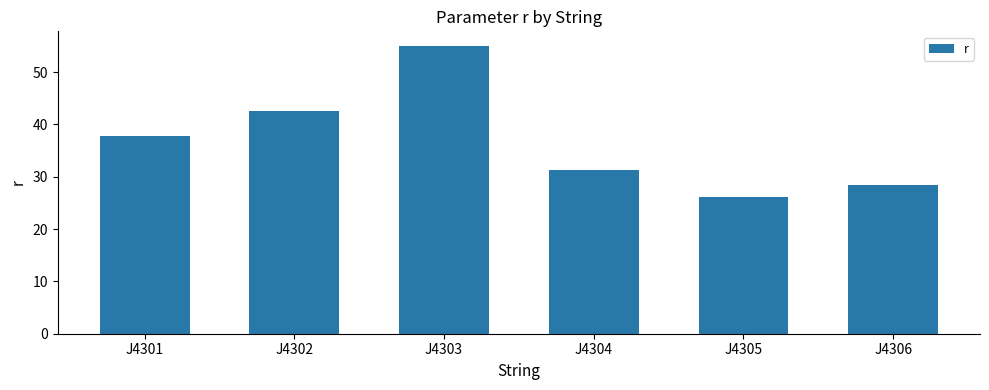

What is the change in value from J4302 to J4306?

-14.1